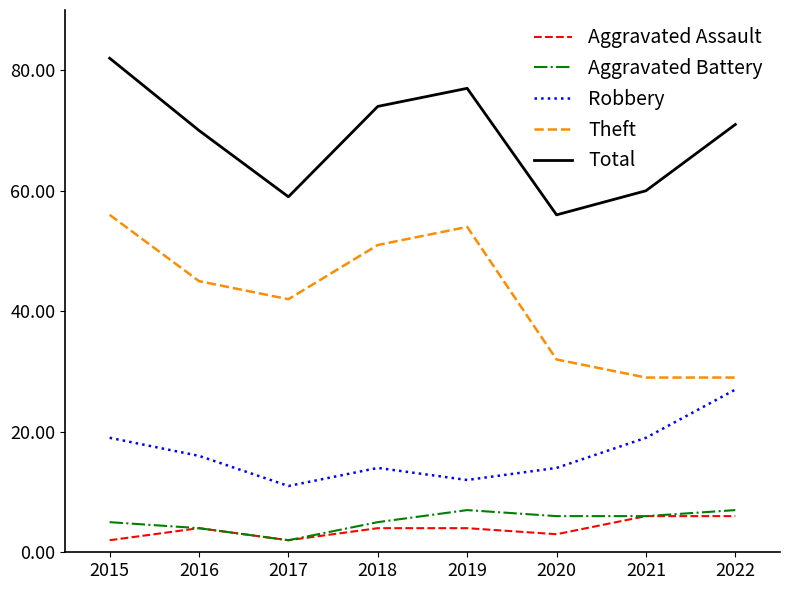

What are all the series names shown in the legend?

Aggravated Assault, Aggravated Battery, Robbery, Theft, Total